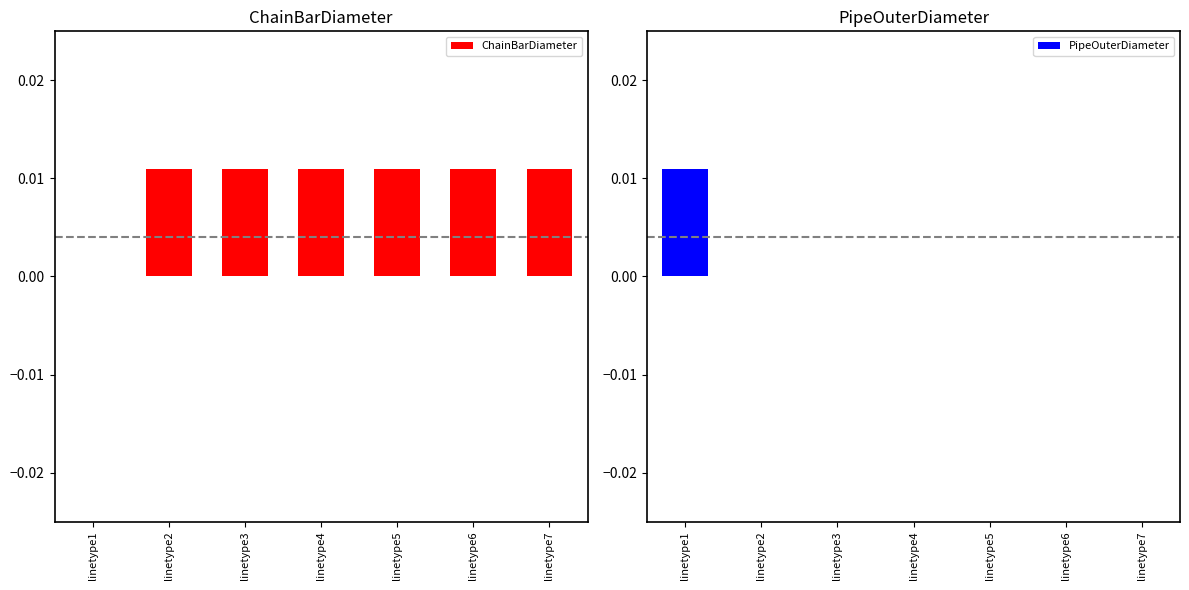

What are all the series names shown in the legend?

ChainBarDiameter, PipeOuterDiameter